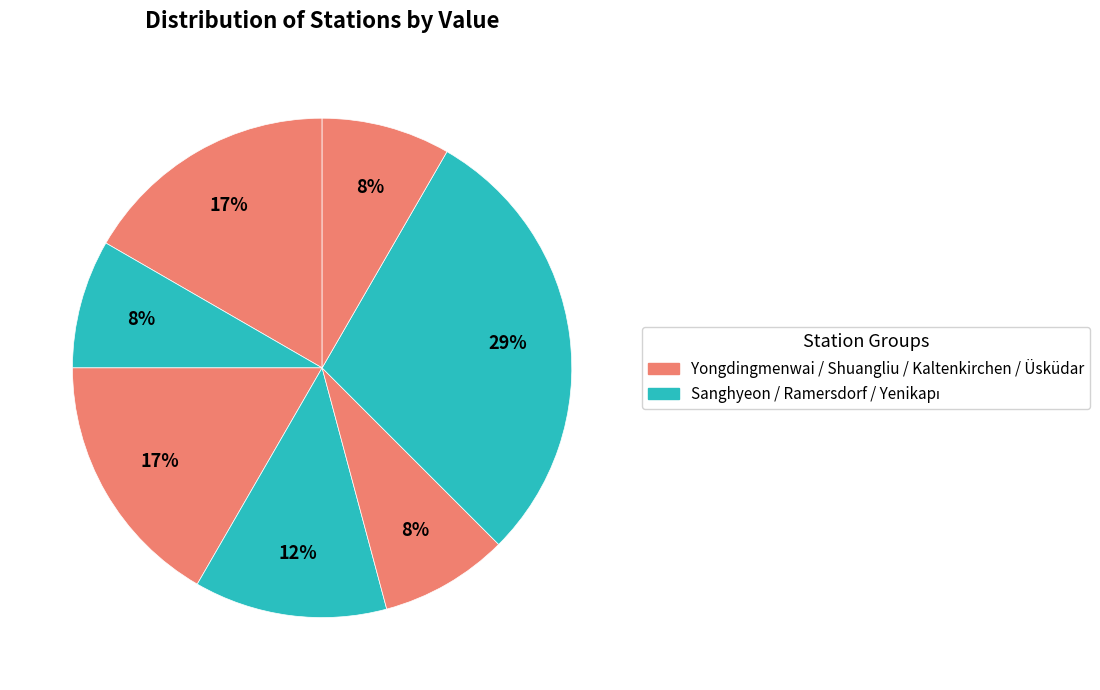

How many slices are in this pie chart?

7